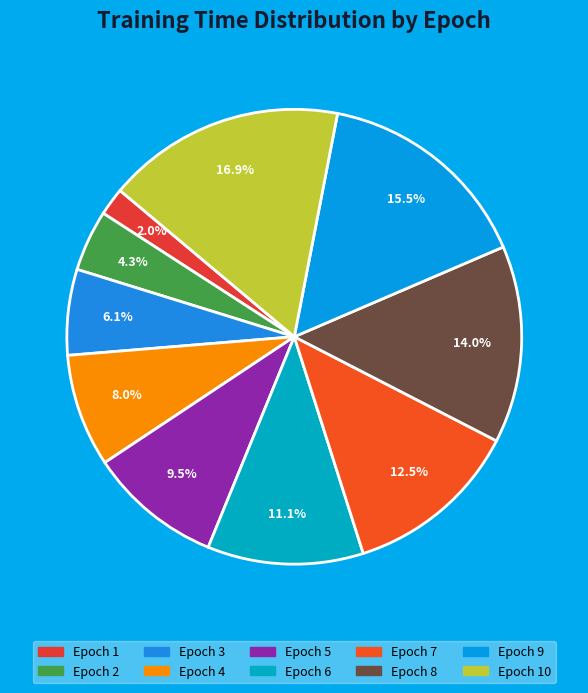

How many slices are in this pie chart?

10